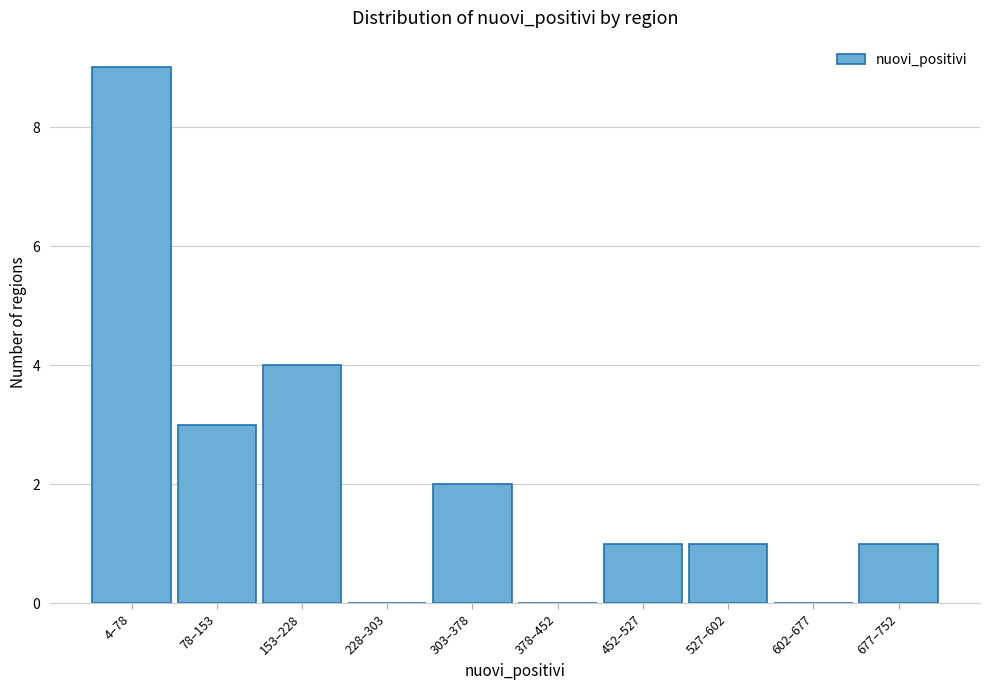

Reading left to right, list all the values displayed in this chart.

4–78=9	78–153=3	153–228=4	228–303=0	303–378=2	378–452=0	452–527=1	527–602=1	602–677=0	677–752=1